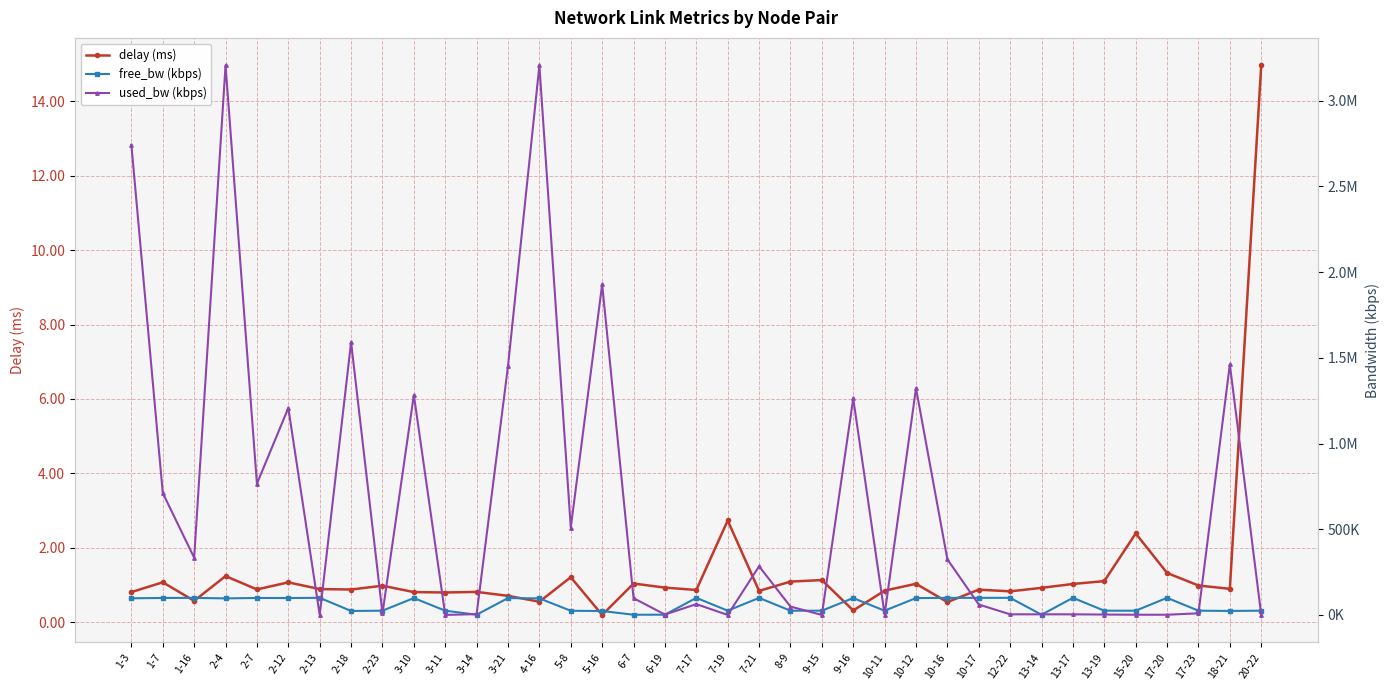

At which label does free_bw (kbps) first exceed 96794?

1-3